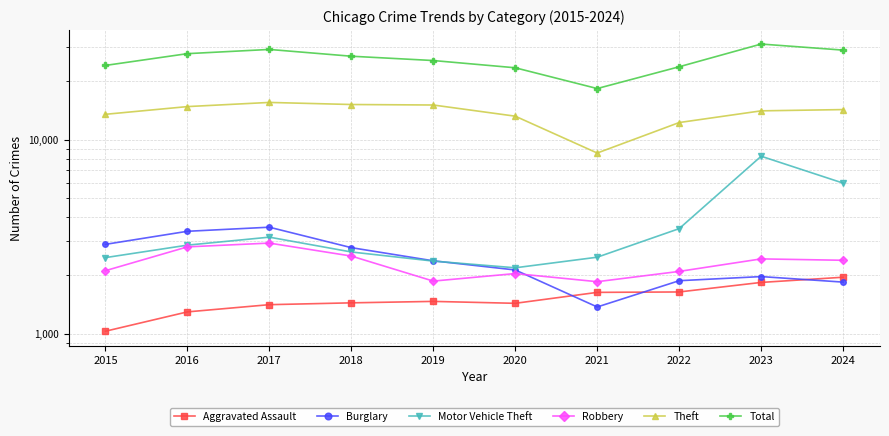

In Theft, how many points are higher than both neighbors (excluding endpoints)?

1